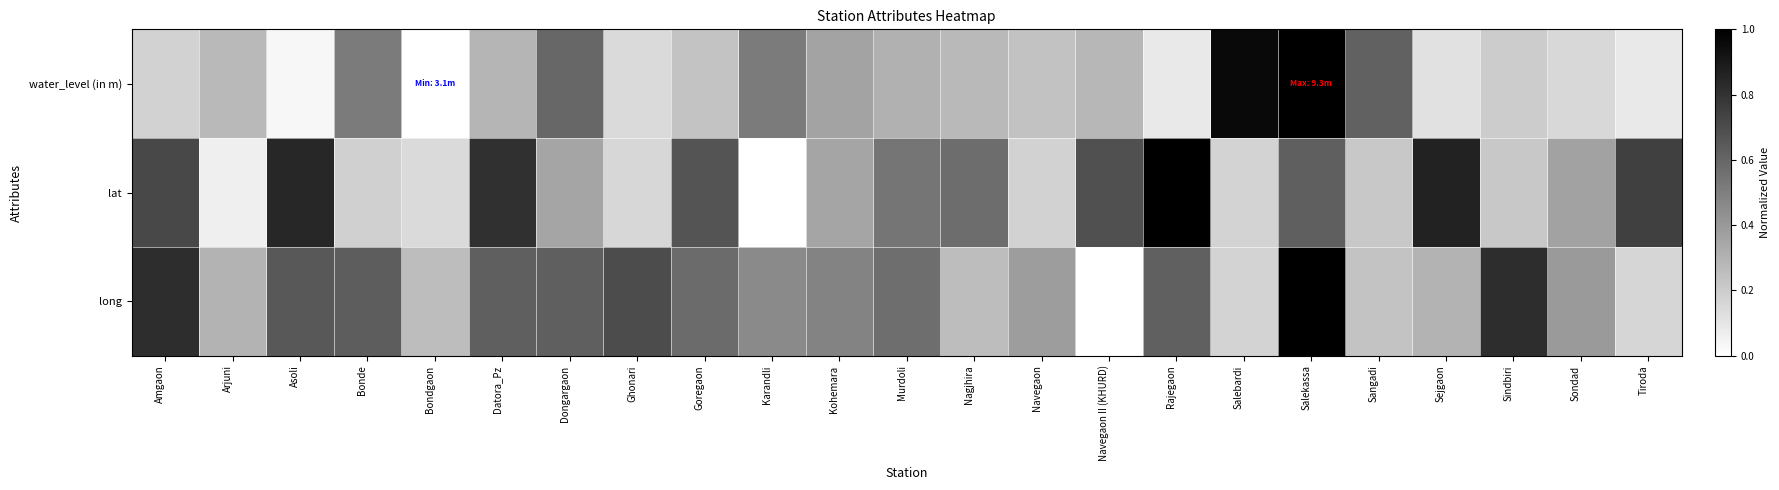

Which series has the largest total across all categories?

long